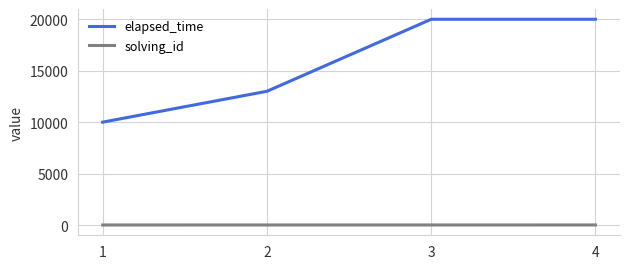

True or false: elapsed_time and solving_id cross at least once.

False